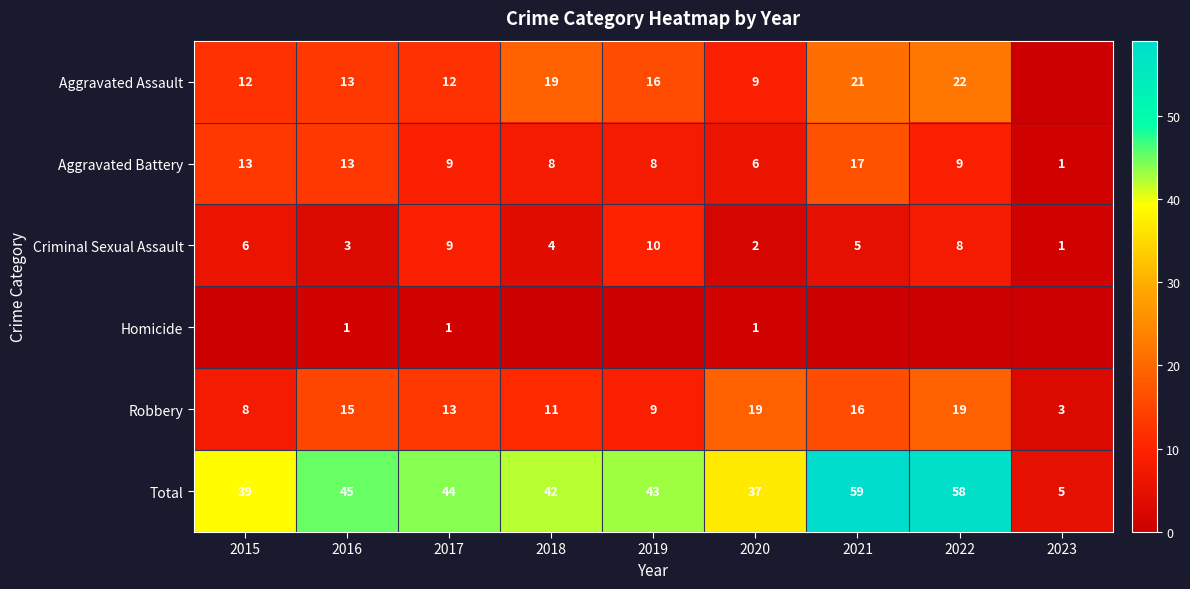

What is the greatest value displayed?

59